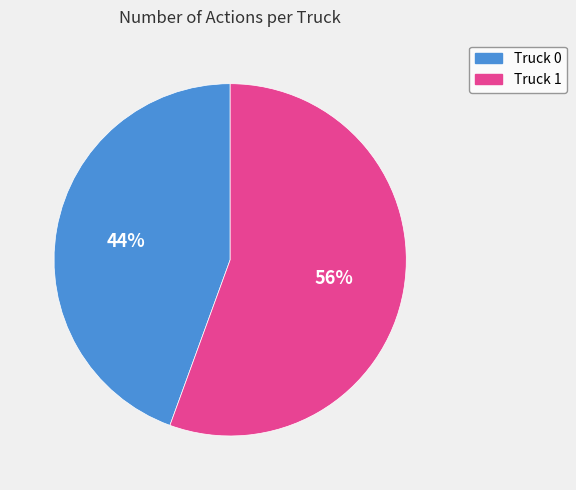

Count the number of slices in the pie.

2